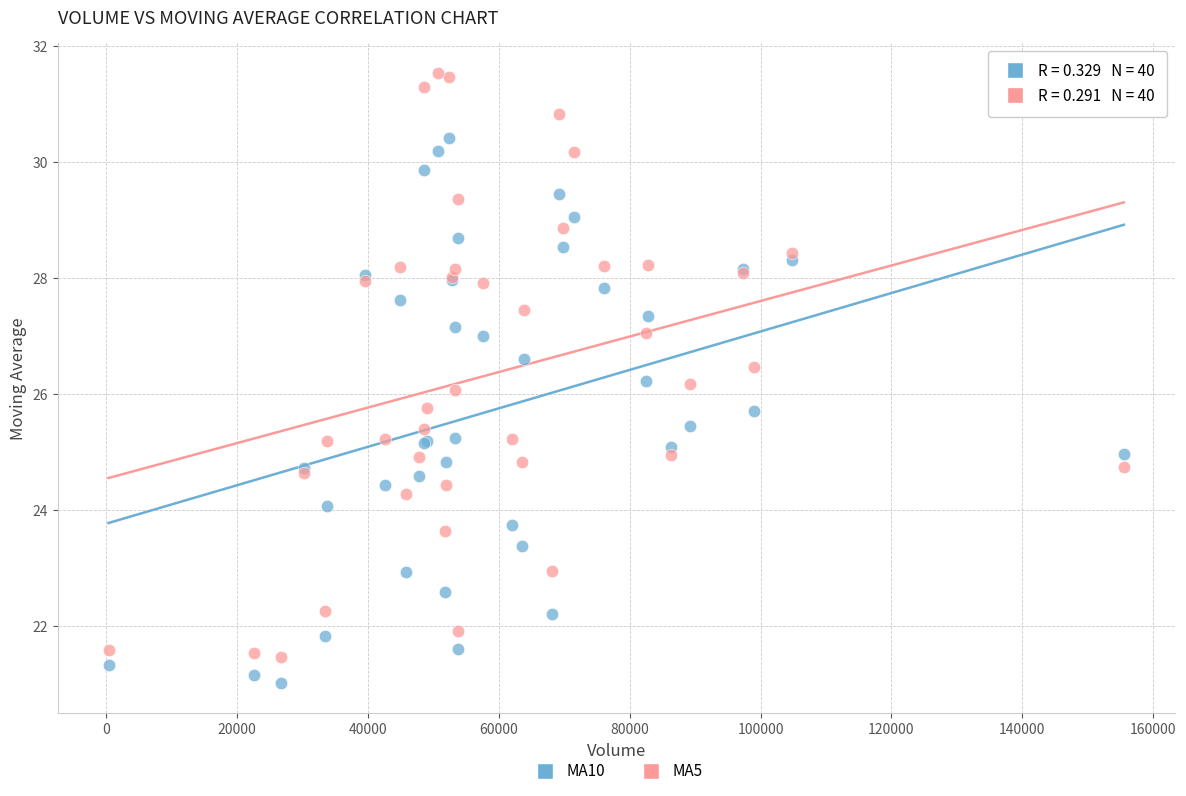

Which series contains the highest Y value?

MA5